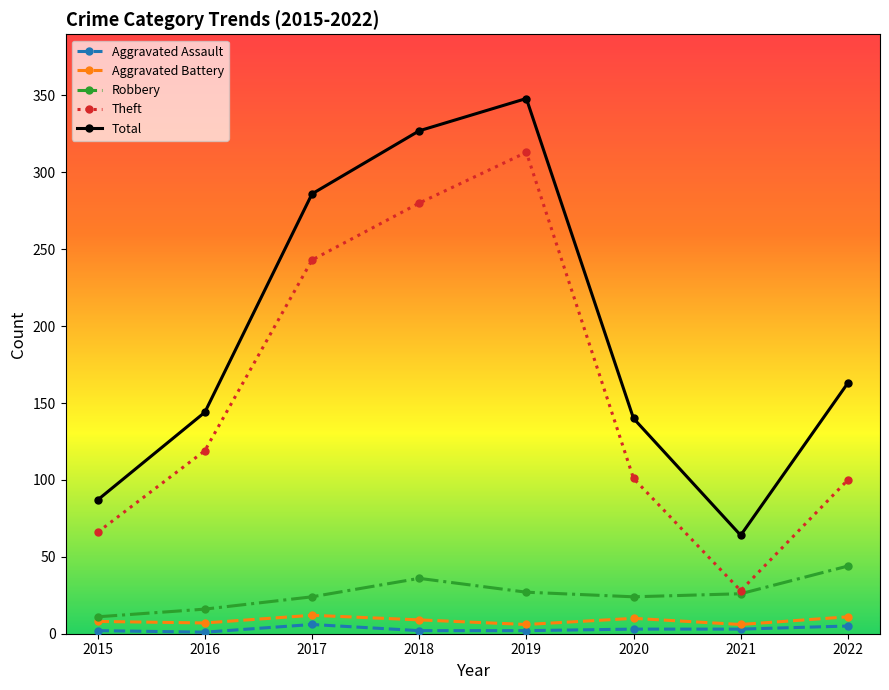

Does the chart display data point markers on the line(s)?

Yes